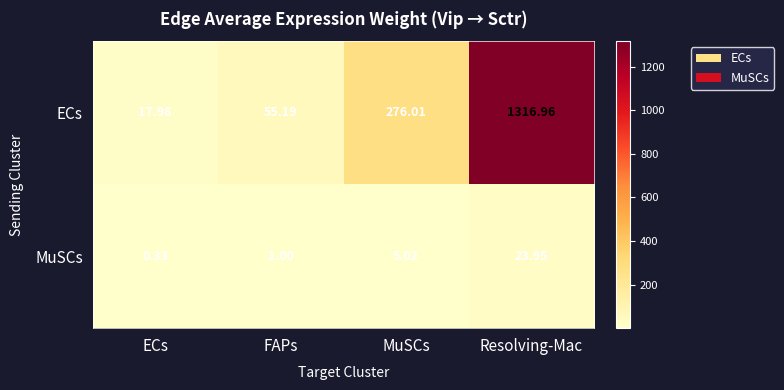

Rank the categories by ECs value from highest to lowest.

Resolving-Mac, MuSCs, FAPs, ECs